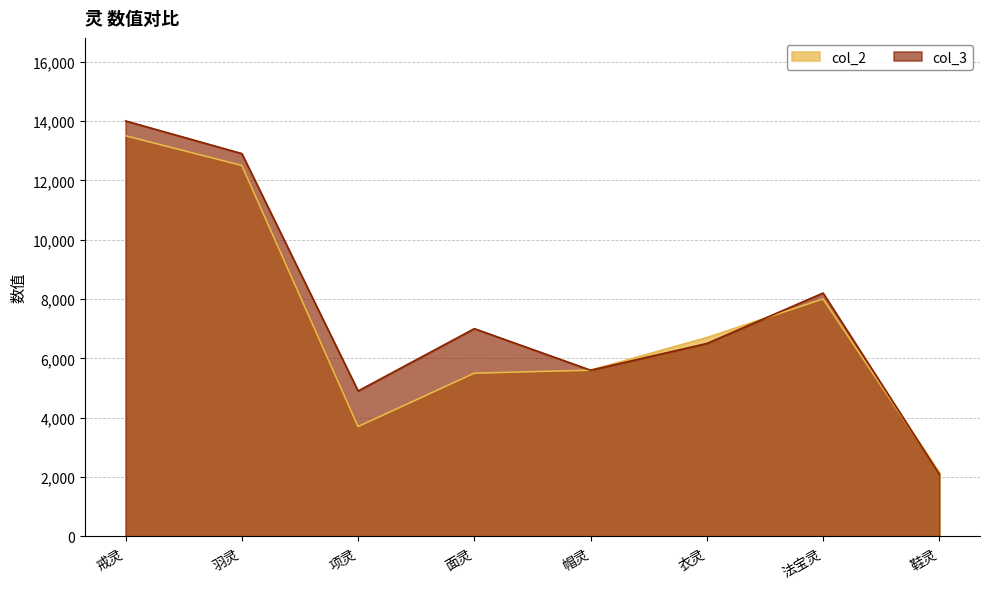

Where do col_2 and col_3 first cross each other?

衣灵 and 法宝灵